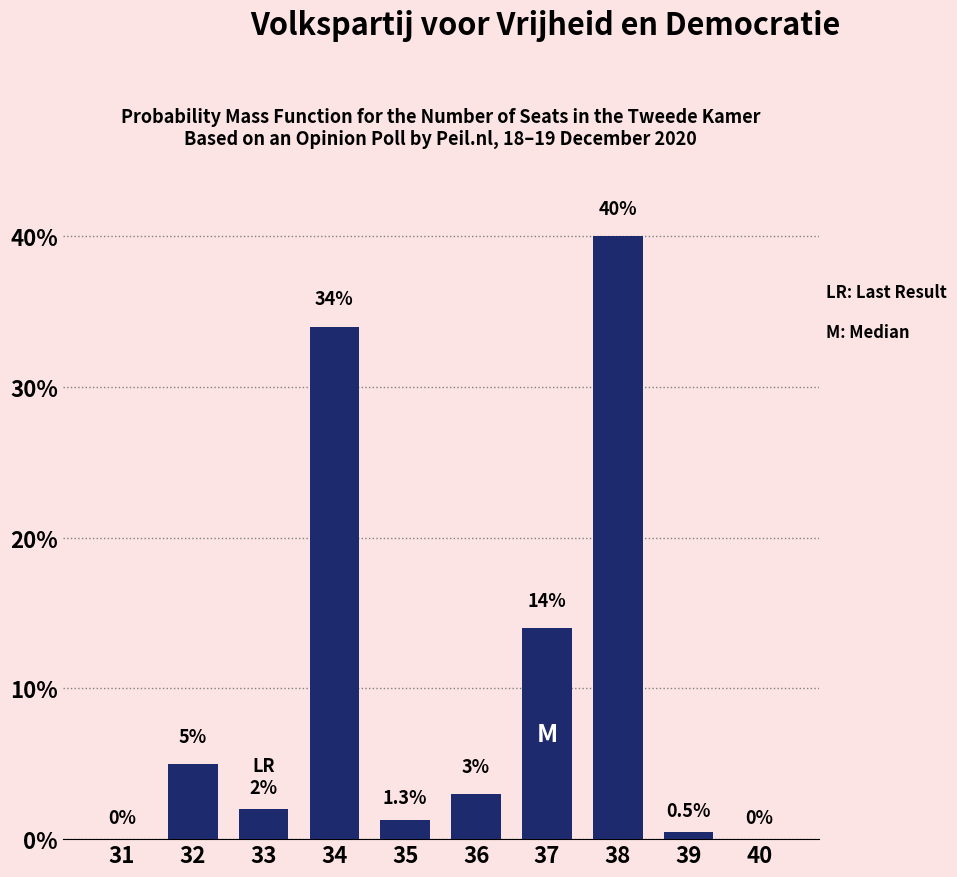

Reading left to right, what are all the values shown in this chart?

31=0.0	32=5.0	33=2.0	34=34.0	35=1.3	36=3.0	37=14.0	38=40.0	39=0.5	40=0.0